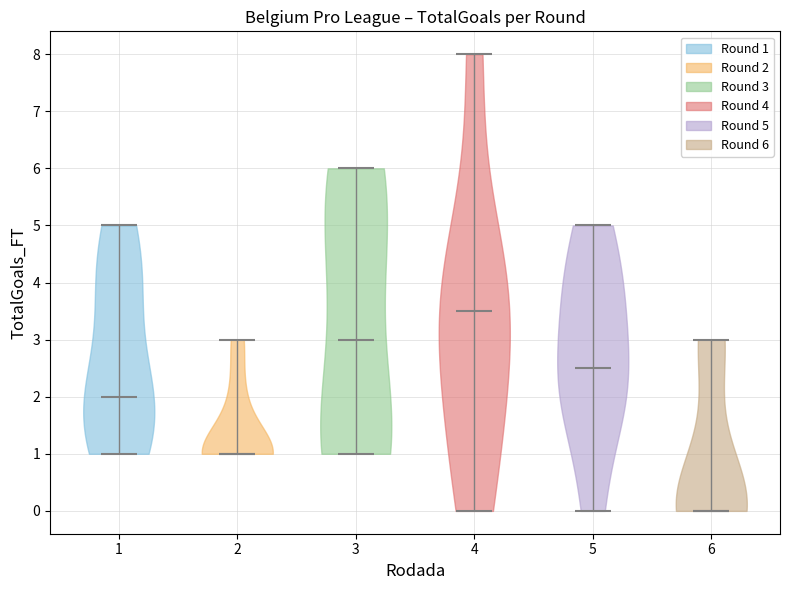

Reading left to right, read every violin against the y-axis: where its median line is, and the lowest and highest points it reaches. The values are not printed on the chart, so give them approximately, as read against the axis.

1: median line 2.0, lowest point 1.0, highest point 5.0
2: median line 1.0, lowest point 1.0, highest point 3.0
3: median line 3.0, lowest point 1.0, highest point 6.0
4: median line 3.5, lowest point 0.0, highest point 8.0
5: median line 2.5, lowest point 0.0, highest point 5.0
6: median line 0.0, lowest point 0.0, highest point 3.0